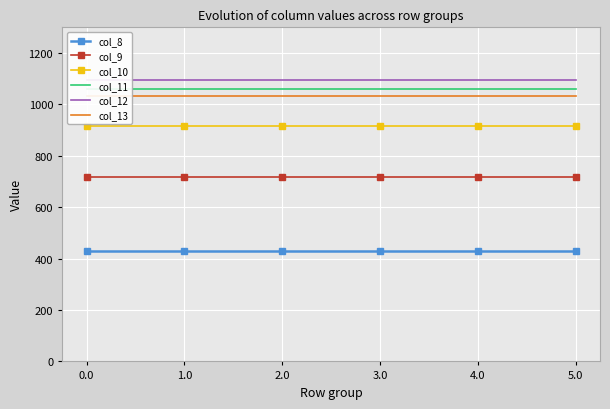

Reading left to right, extract all data points from this chart.

col_8: 0.0=430.3	1.0=430.3	2.0=430.3	3.0=430.3	4.0=430.3	5.0=430.3
col_9: 0.0=716.9	1.0=716.9	2.0=716.9	3.0=716.9	4.0=716.9	5.0=716.9
col_10: 0.0=916.2	1.0=916.2	2.0=916.2	3.0=916.2	4.0=916.2	5.0=916.2
col_11: 0.0=1060.3	1.0=1060.3	2.0=1060.3	3.0=1060.3	4.0=1060.3	5.0=1060.3
col_12: 0.0=1096.7	1.0=1096.7	2.0=1096.7	3.0=1096.7	4.0=1096.7	5.0=1096.7
col_13: 0.0=1032.9	1.0=1032.9	2.0=1032.9	3.0=1032.9	4.0=1032.9	5.0=1032.9